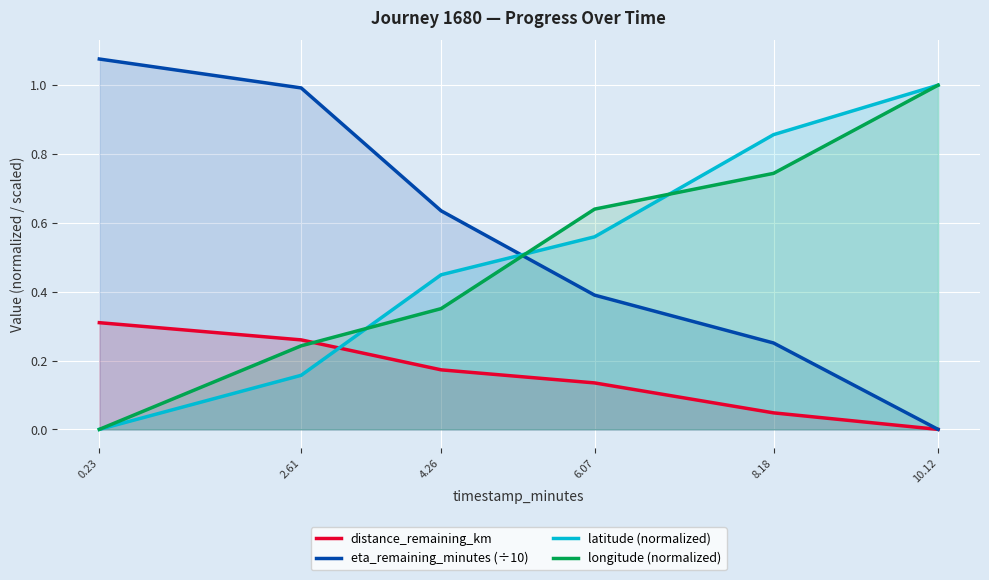

At 6.07, list the series in order from largest to smallest.

longitude (normalized), latitude (normalized), eta_remaining_minutes (÷10), distance_remaining_km